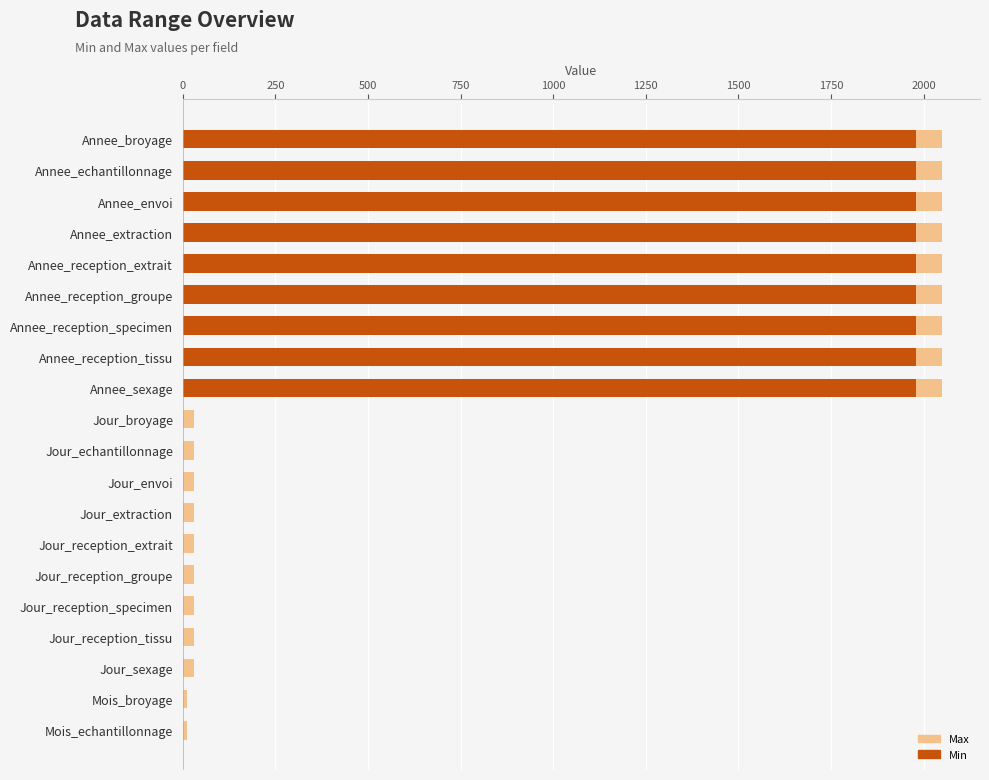

List the series in order of their peak value, highest first.

Max, Min